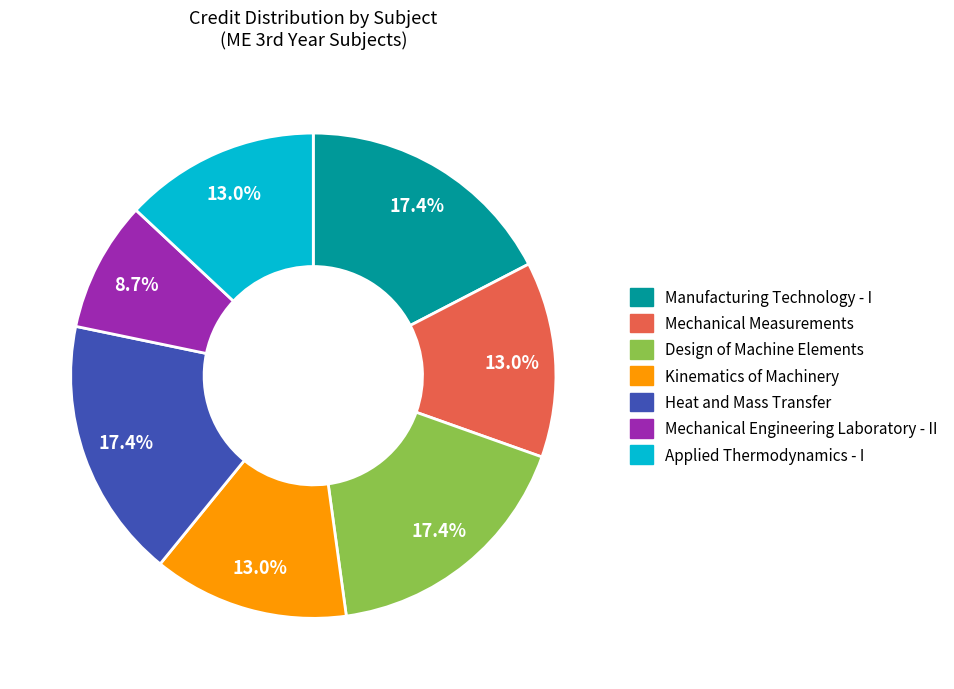

To the nearest percent, what is the difference between the Design of Machine Elements and Kinematics of Machinery slice percentages?

4%